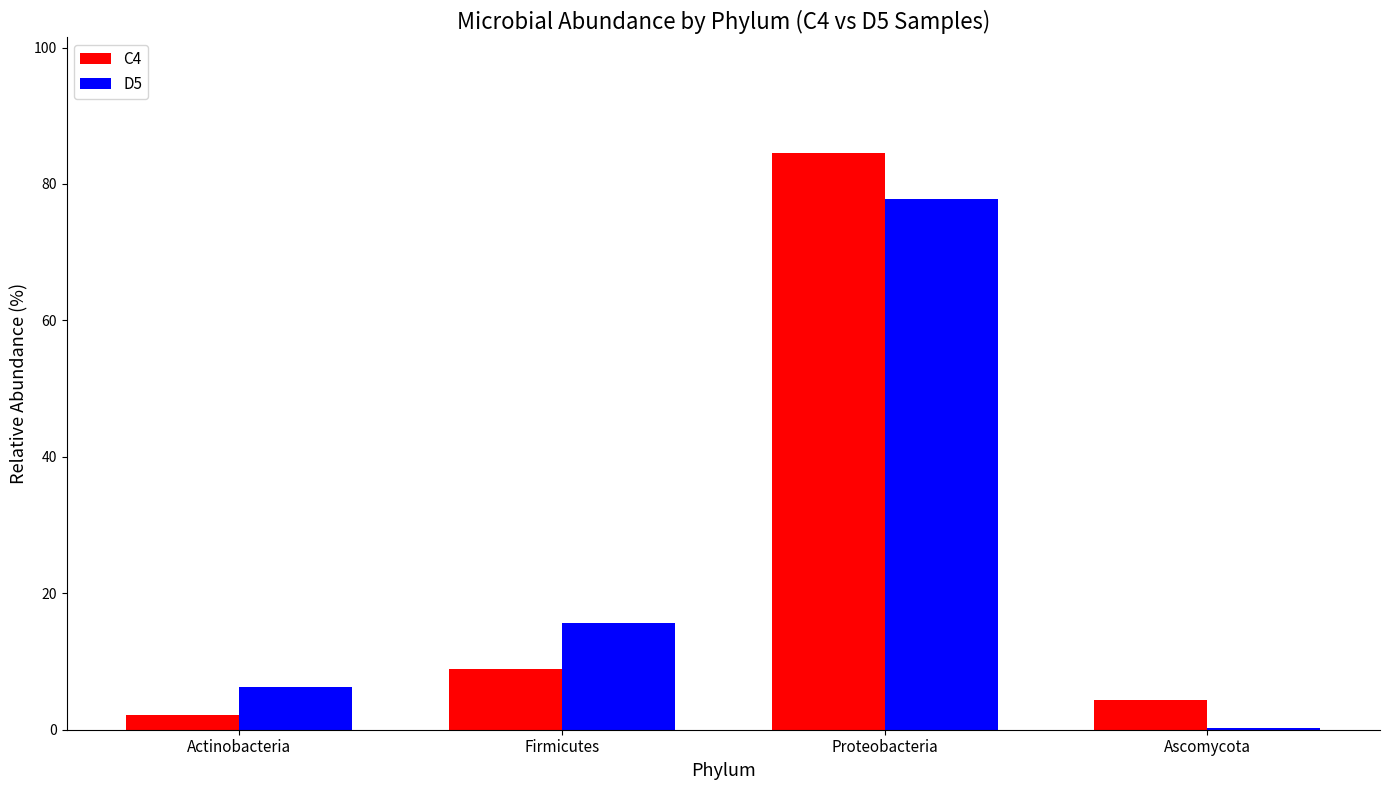

The D5 series shows 15.7 at Firmicutes. True or false?

True